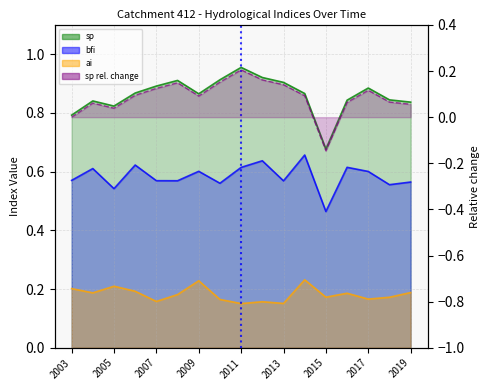

True or false: sp and ai cross at least once.

False